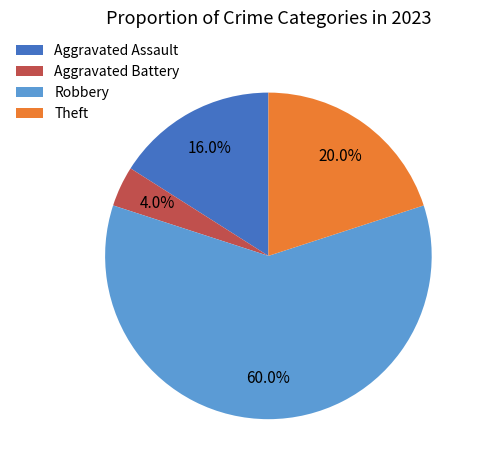

Between Aggravated Assault and Aggravated Battery, which is larger?

Aggravated Assault